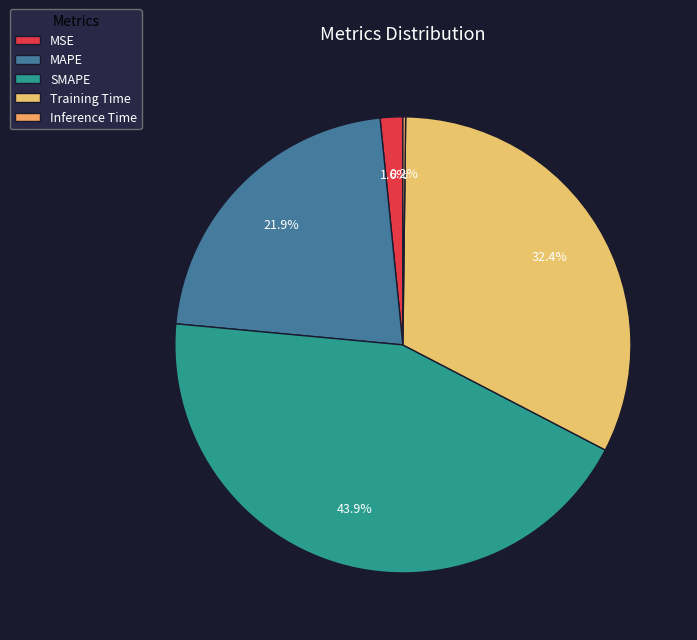

How many slices are in this pie chart?

5